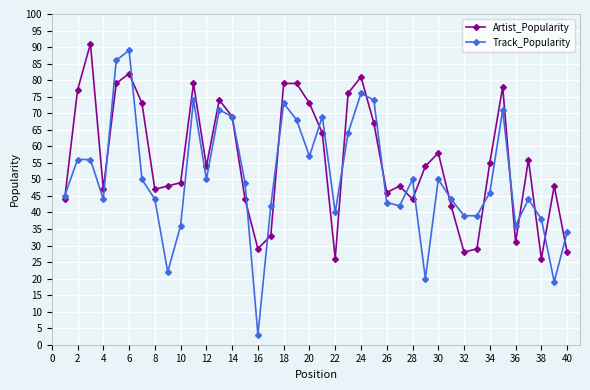

Which series has the largest range (max minus min)?

Track_Popularity